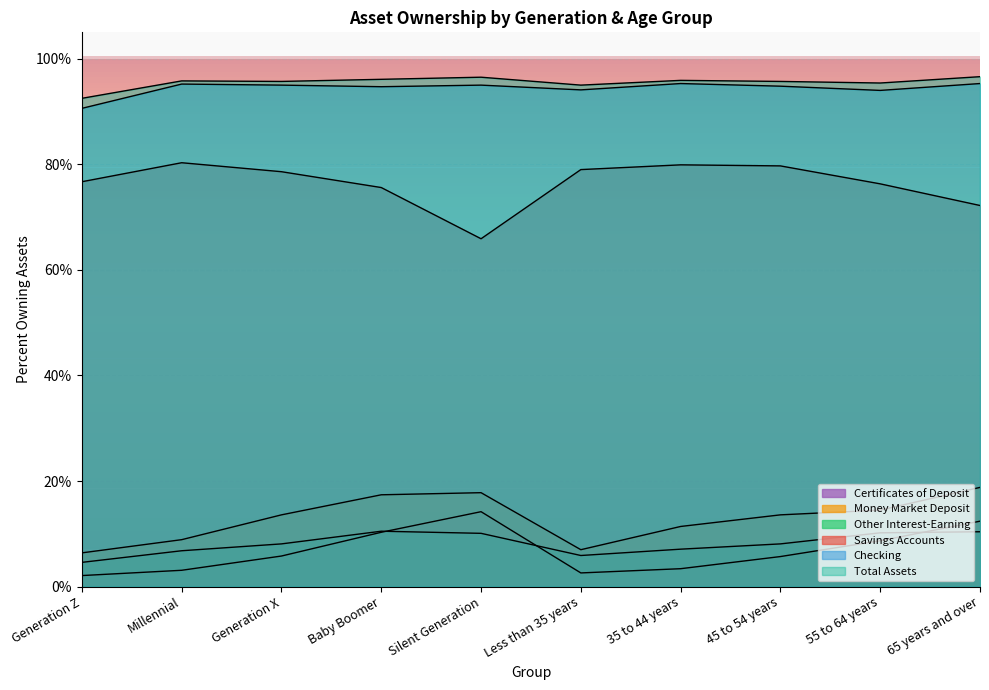

True or false: Money Market Deposit has more than 0 points higher than both neighbors.

True